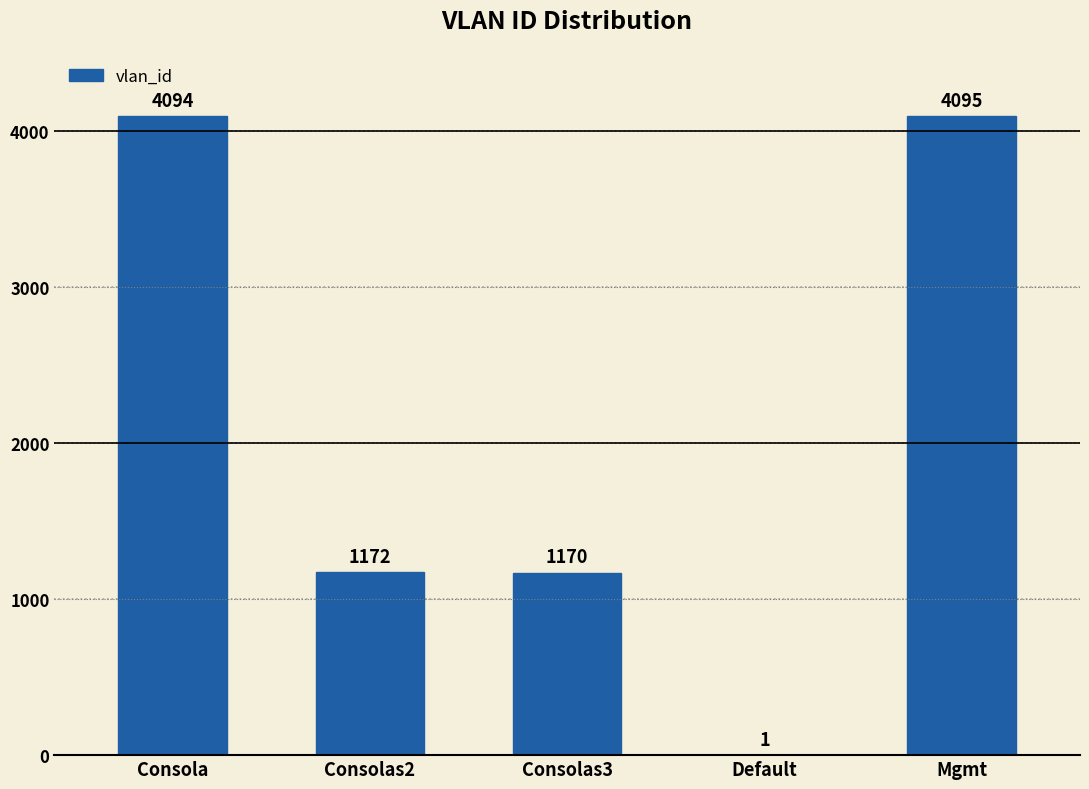

What is the change in value from Consolas3 to Default?

-1169